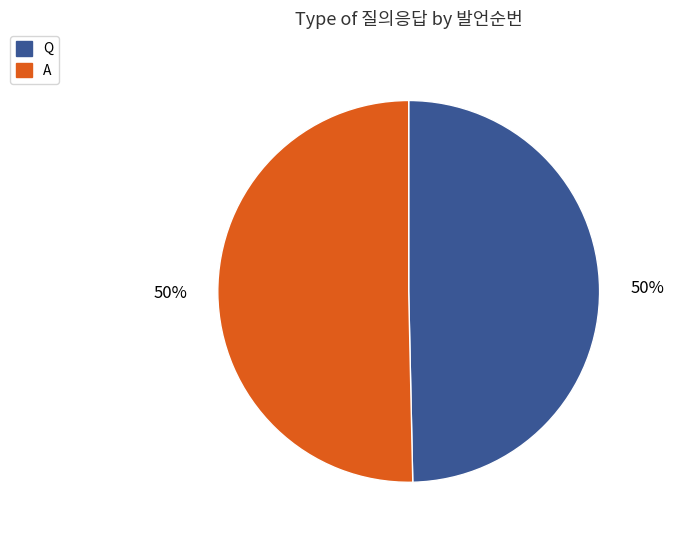

Count the number of slices in the pie.

2